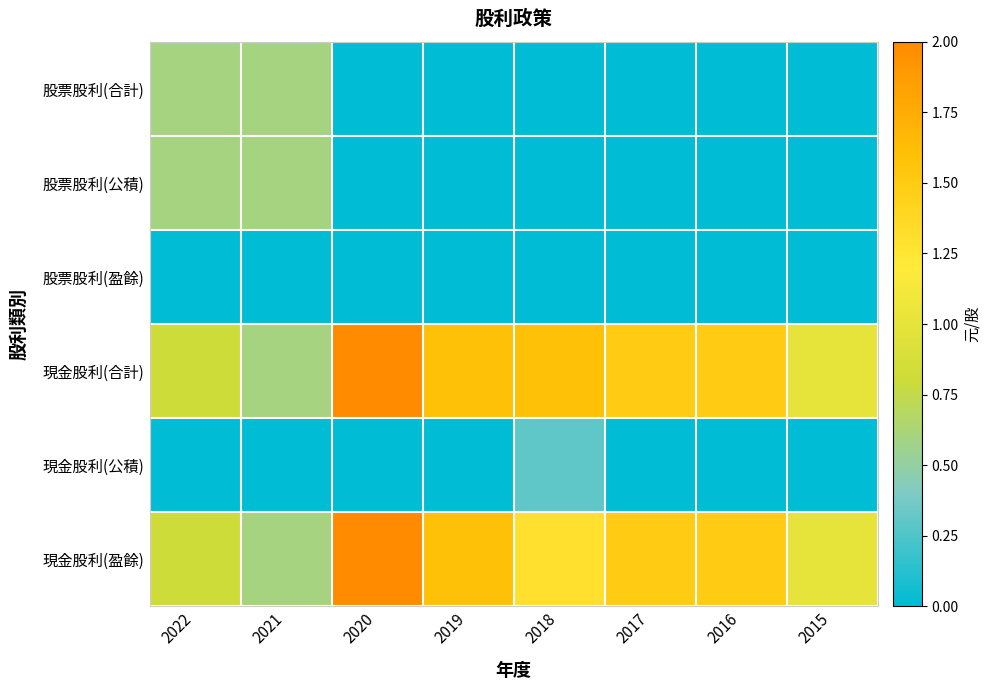

Reading left to right, extract all data points from this chart.

現金股利(盈餘): 2022=0.8	2021=0.6	2020=2.0	2019=1.6	2018=1.3	2017=1.5	2016=1.5	2015=1.0
現金股利(公積): 2022=0.0	2021=0.0	2020=0.0	2019=0.0	2018=0.3	2017=0.0	2016=0.0	2015=0.0
現金股利(合計): 2022=0.8	2021=0.6	2020=2.0	2019=1.6	2018=1.6	2017=1.5	2016=1.5	2015=1.0
股票股利(盈餘): 2022=0.0	2021=0.0	2020=0.0	2019=0.0	2018=0.0	2017=0.0	2016=0.0	2015=0.0
股票股利(公積): 2022=0.6	2021=0.6	2020=0.0	2019=0.0	2018=0.0	2017=0.0	2016=0.0	2015=0.0
股票股利(合計): 2022=0.6	2021=0.6	2020=0.0	2019=0.0	2018=0.0	2017=0.0	2016=0.0	2015=0.0